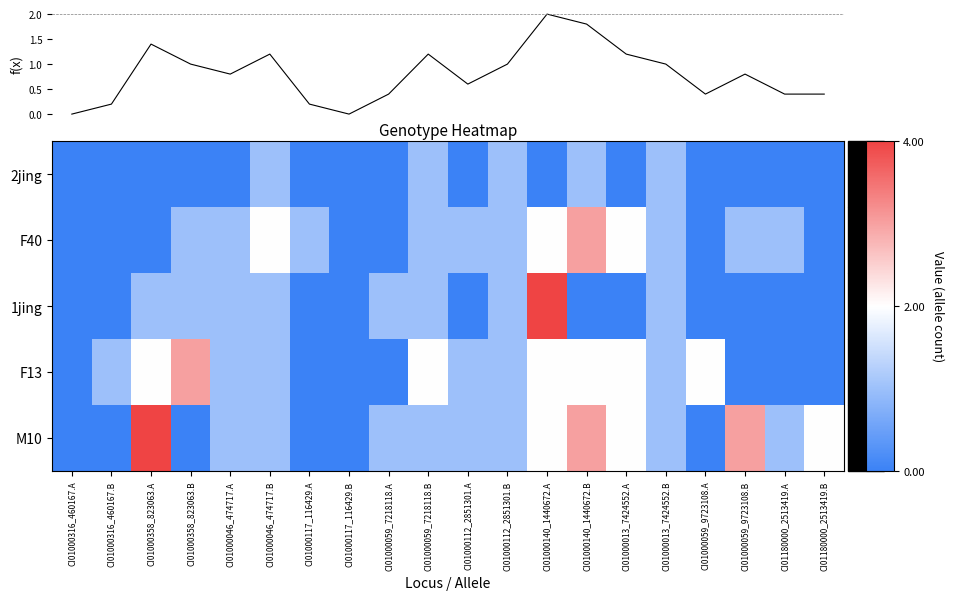

List the series in order of their overall mean, highest first.

M10, F13, F40, 1jing, 2jing